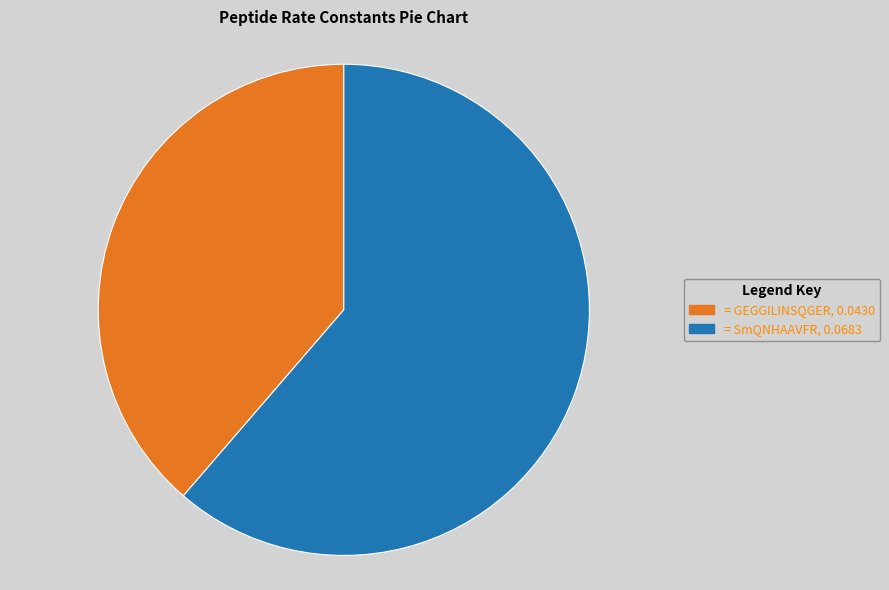

Is there any slice that represents more than half of the pie?

Yes